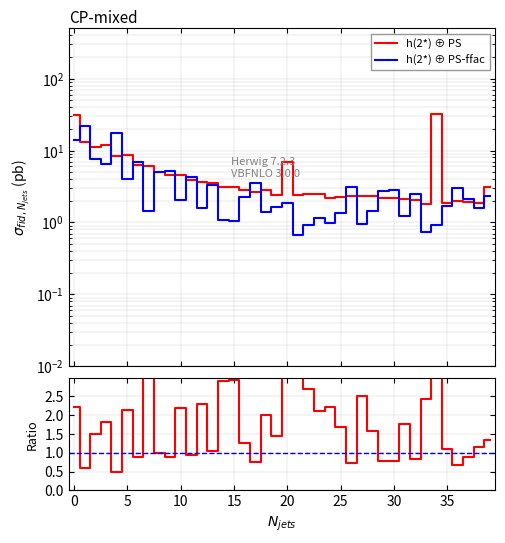

What is the value of the h(2*) ⊕ PS-ffac point at the 37th from the left?

3.0